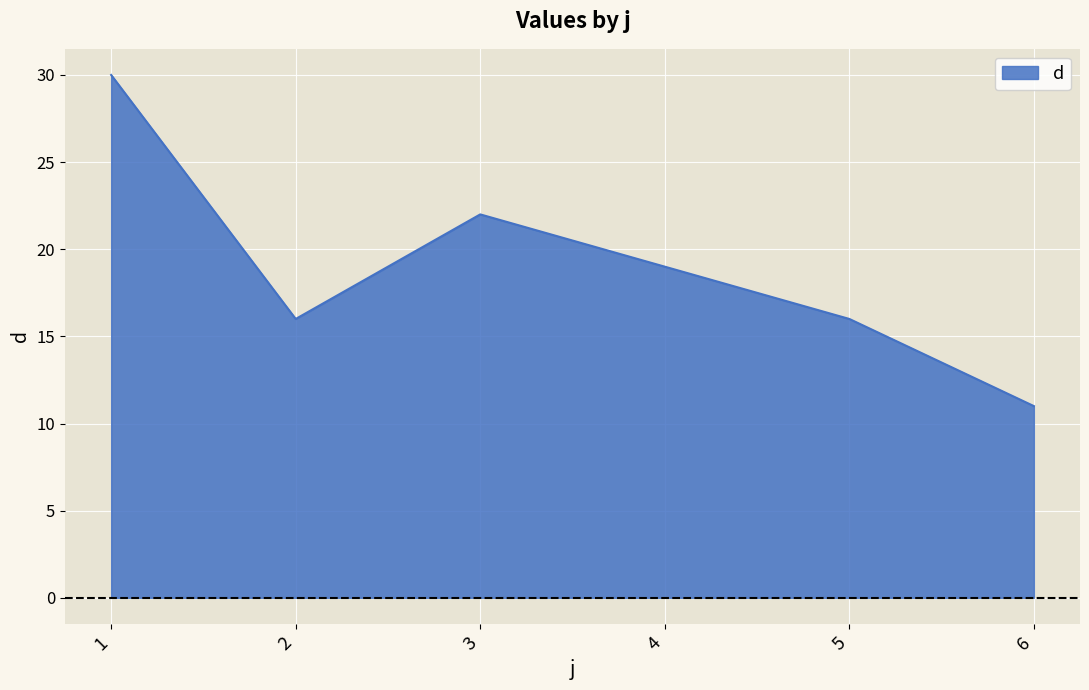

Reading left to right, what are all the values shown in this chart?

1=30	2=16	3=22	4=19	5=16	6=11